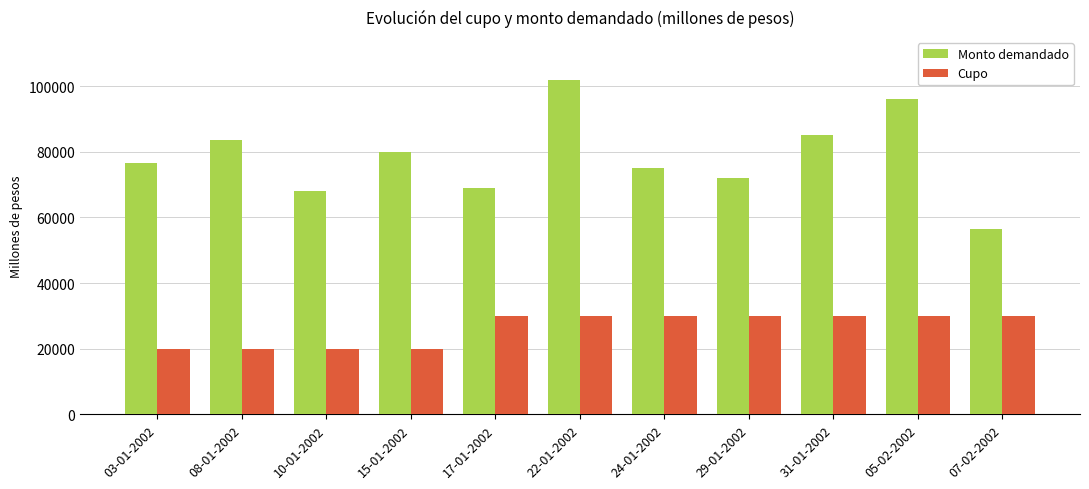

List the series in order of their overall mean, highest first.

Monto demandado, Cupo